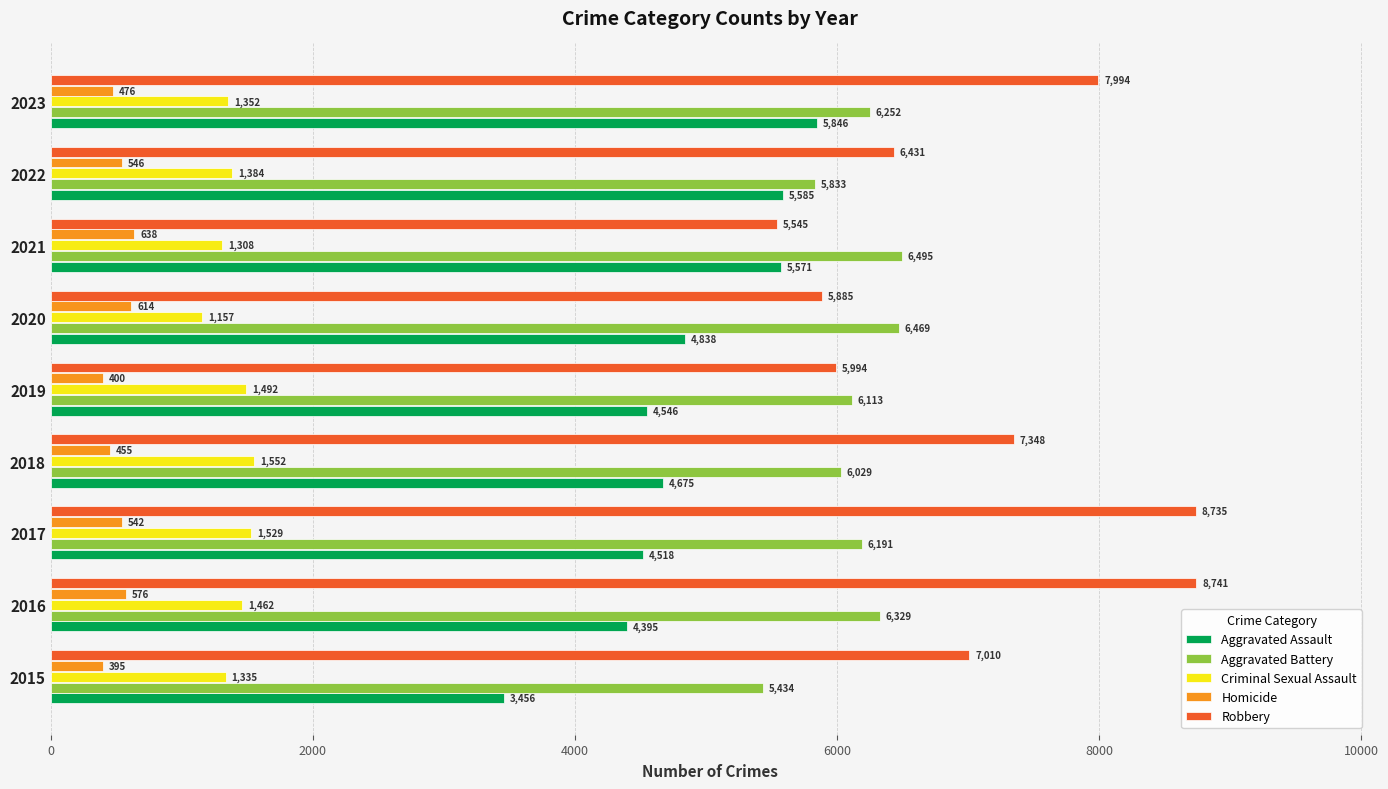

At which label is Aggravated Battery closest to 5964?

2018